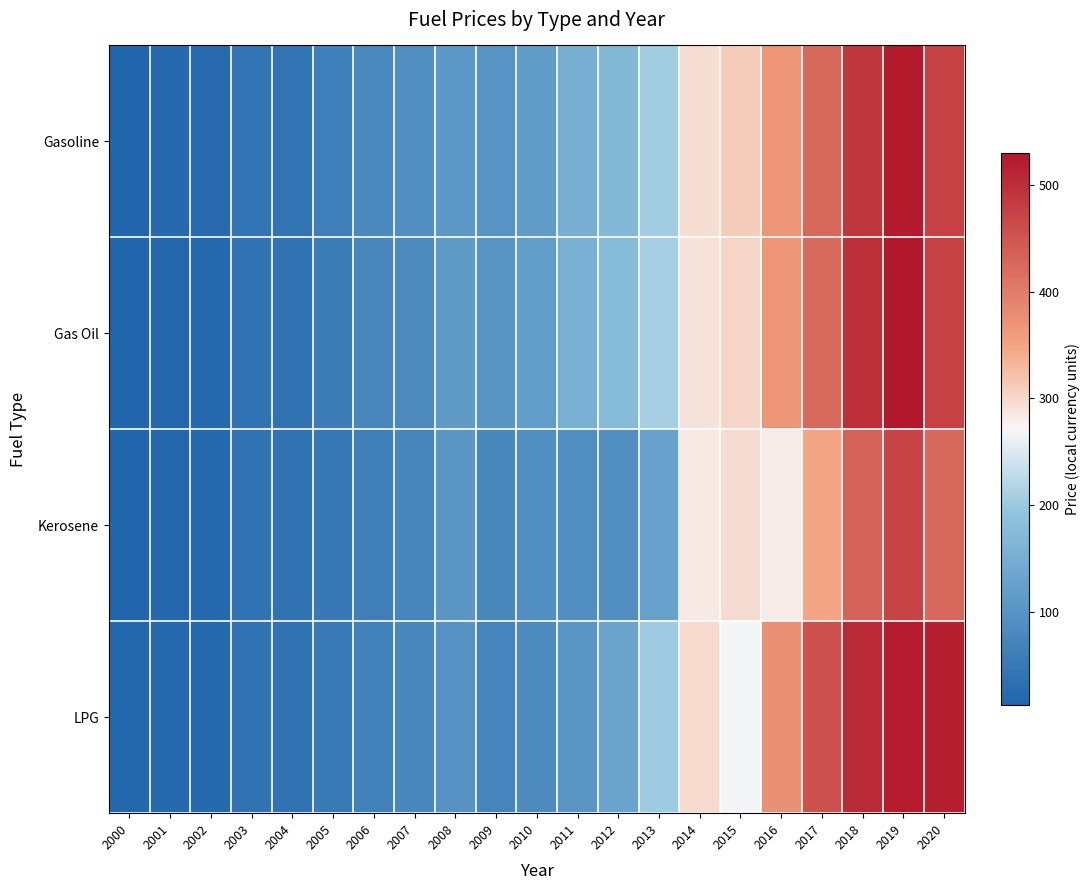

List the series in order of their peak value, highest first.

Gas Oil, Gasoline, LPG, Kerosene